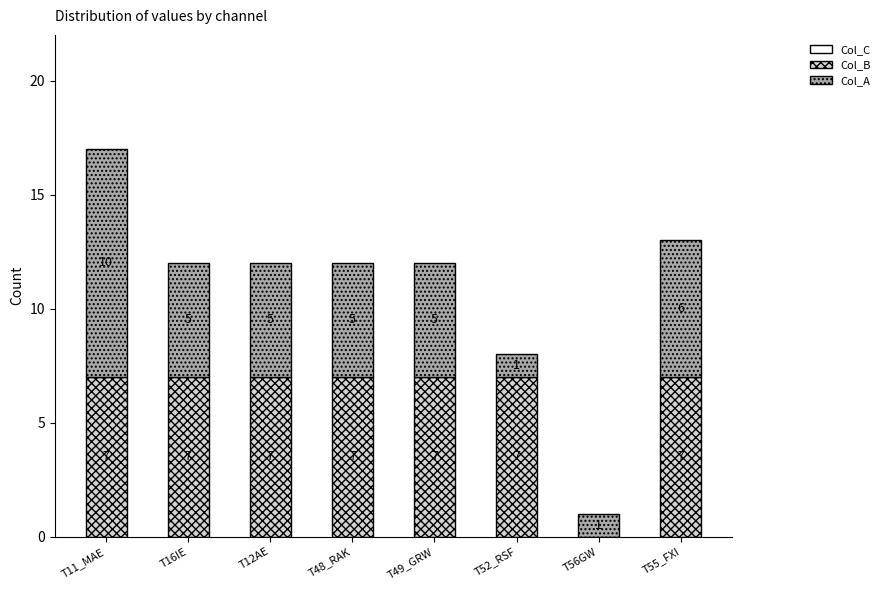

What is the total value across all series at T49_GRW?

12